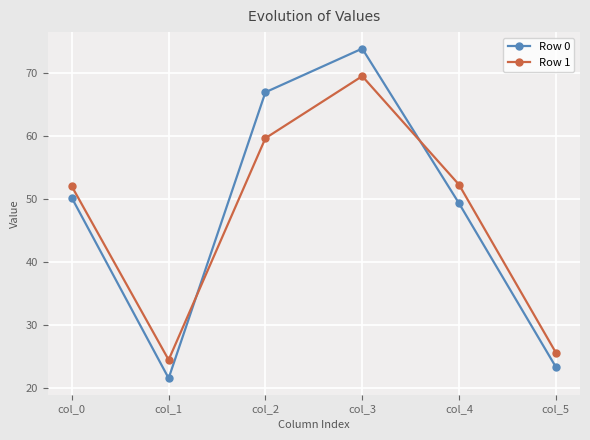

True or false: Row 1 and Row 0 intersect in this chart.

True